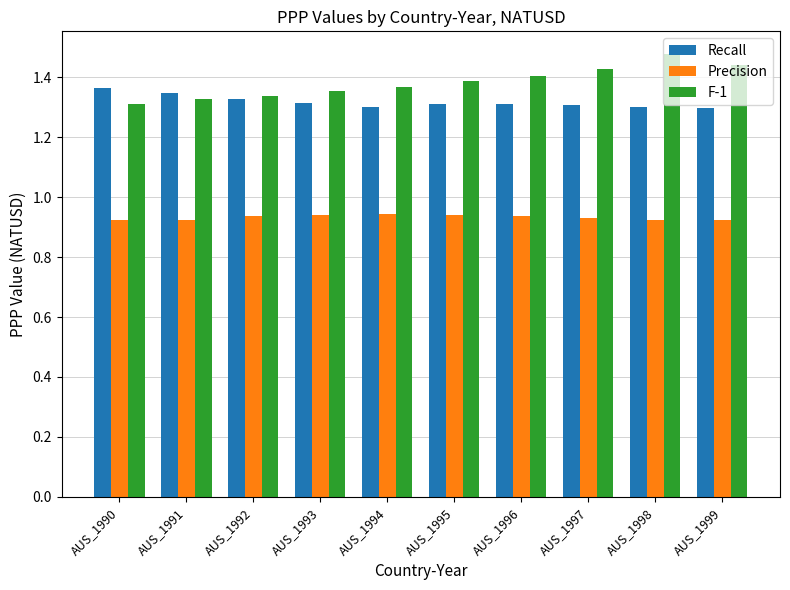

Rank the series at AUS_1999 from highest to lowest value.

F-1, Recall, Precision